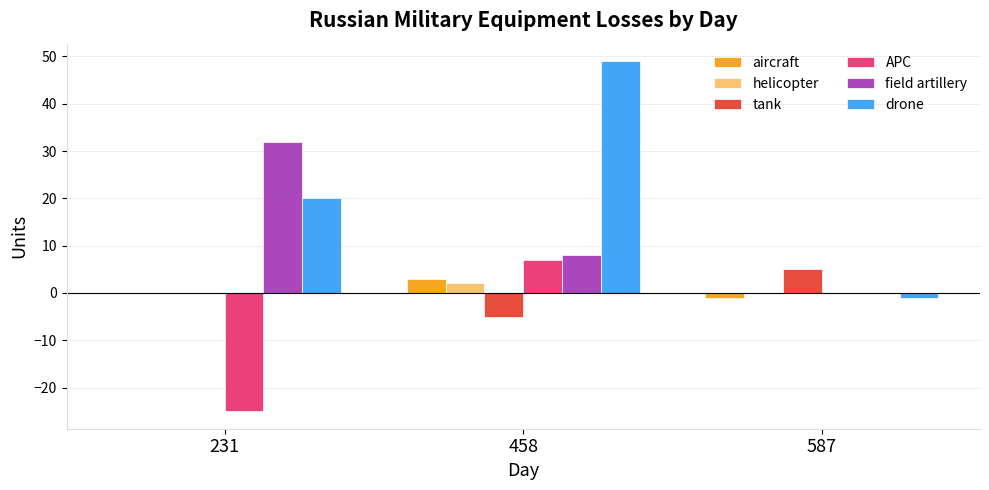

What is the maximum value for APC?

7